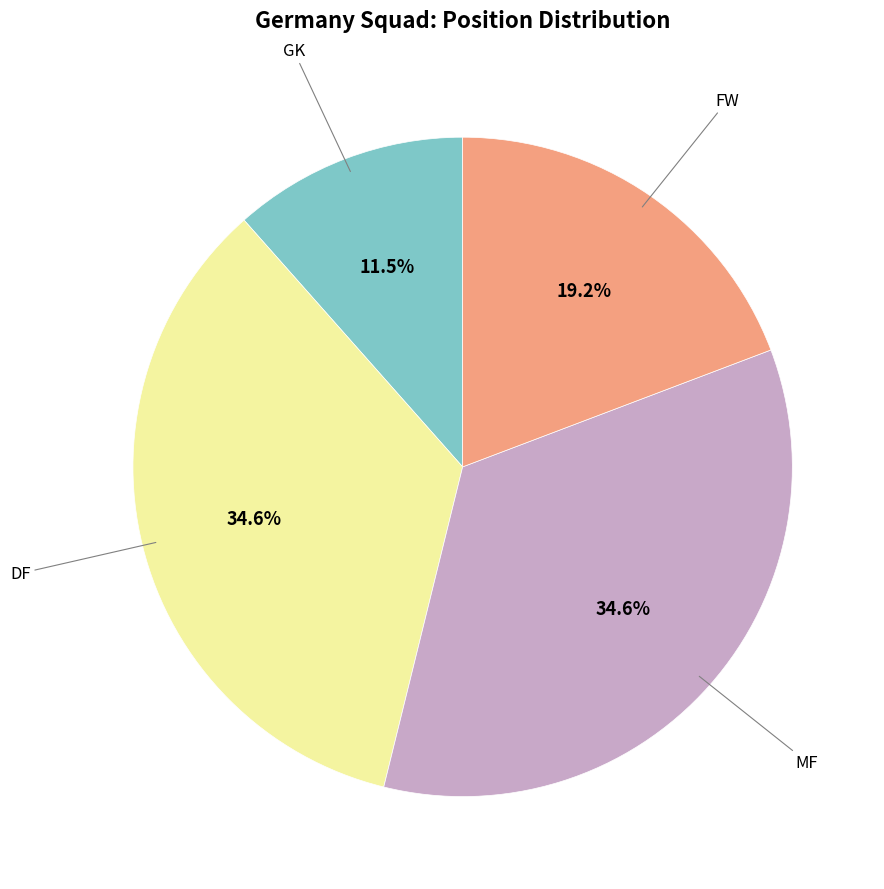

Is there any slice that represents more than half of the pie?

No